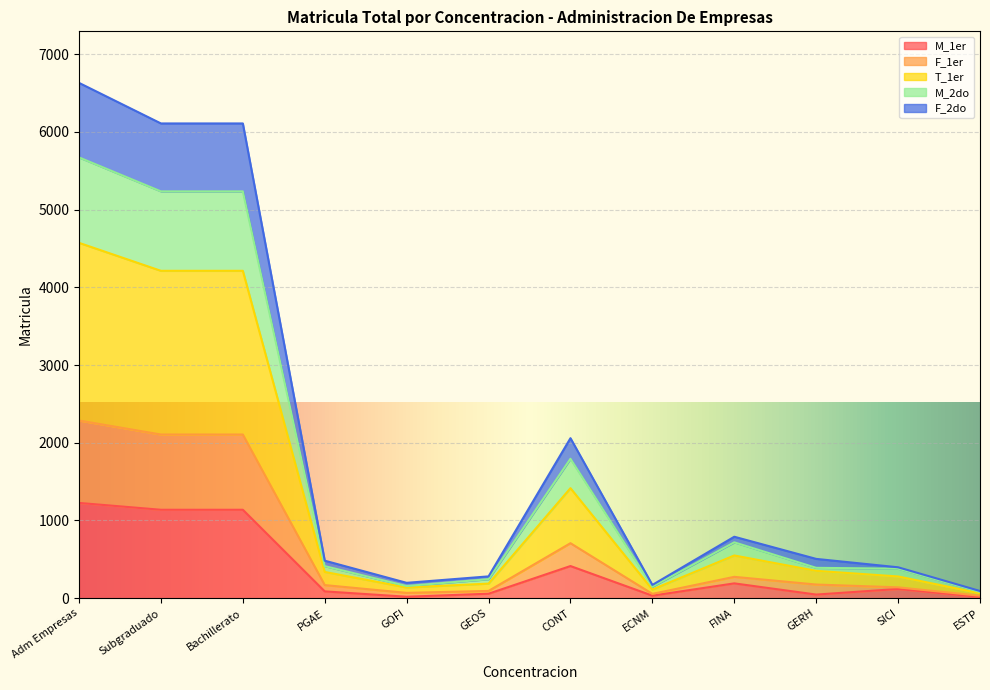

Does the chart display data point markers on the line(s)?

No